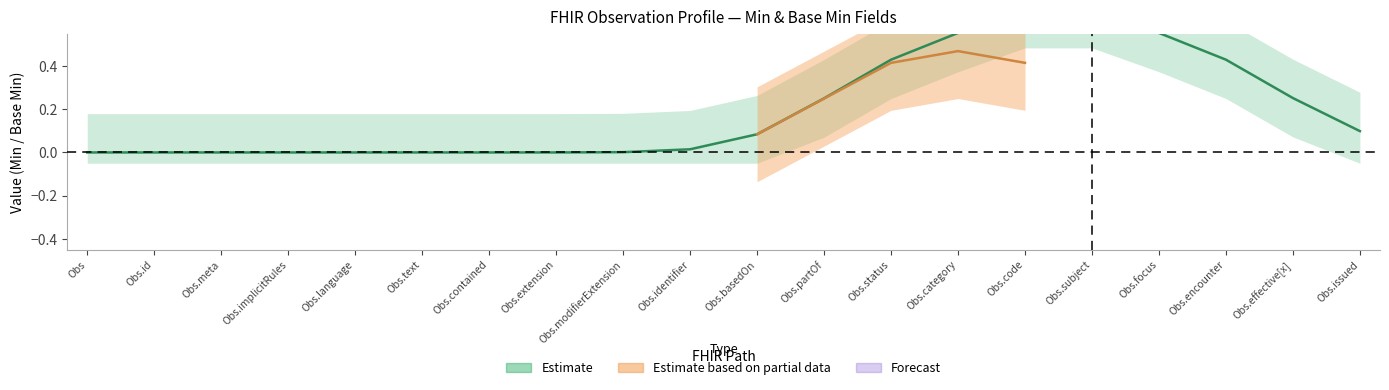

Is the value of base_min at 11 greater than the value of base_max_numeric at 14?

No